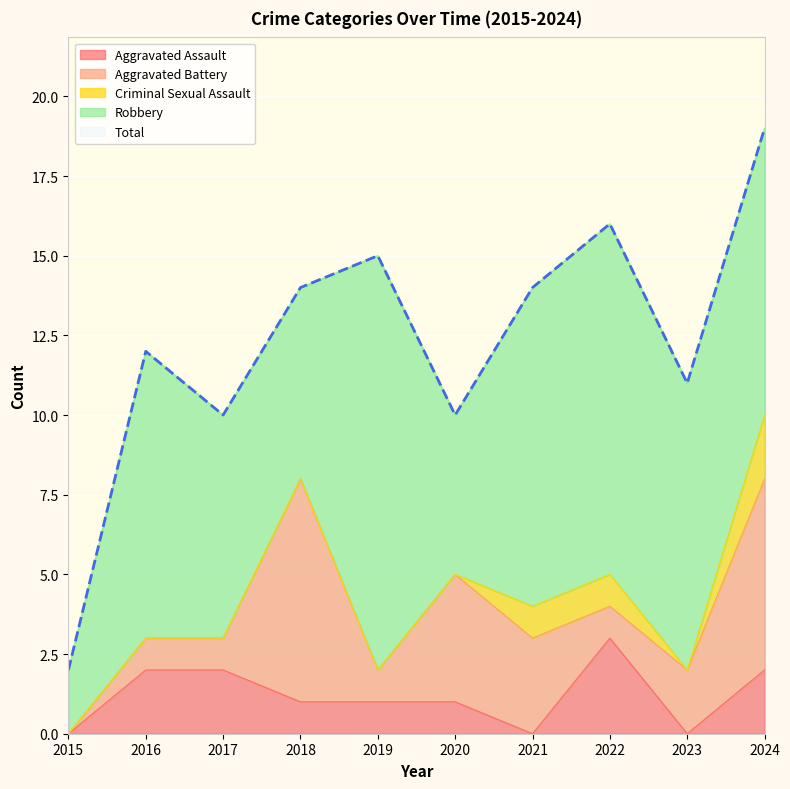

Reading left to right, list all the values displayed in this chart.

Aggravated Assault: 2015=0	2016=2	2017=2	2018=1	2019=1	2020=1	2021=0	2022=3	2023=0	2024=2
Aggravated Battery: 2015=0	2016=1	2017=1	2018=7	2019=1	2020=4	2021=3	2022=1	2023=2	2024=6
Criminal Sexual Assault: 2015=0	2016=0	2017=0	2018=0	2019=0	2020=0	2021=1	2022=1	2023=0	2024=2
Robbery: 2015=2	2016=9	2017=7	2018=6	2019=13	2020=5	2021=10	2022=11	2023=9	2024=9
Total: 2015=2	2016=12	2017=10	2018=14	2019=15	2020=10	2021=14	2022=16	2023=11	2024=19